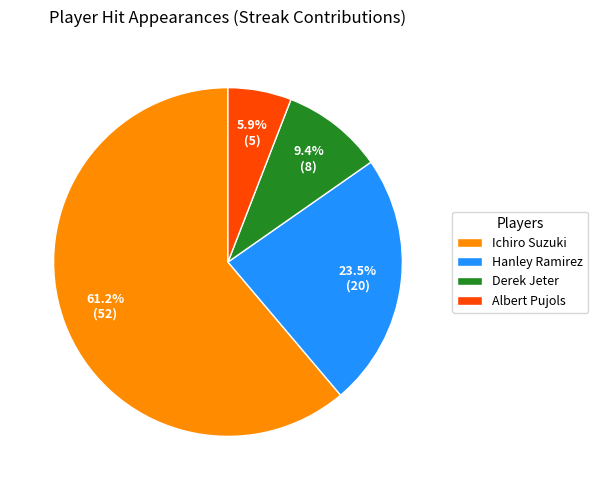

Count the number of slices in the pie.

4